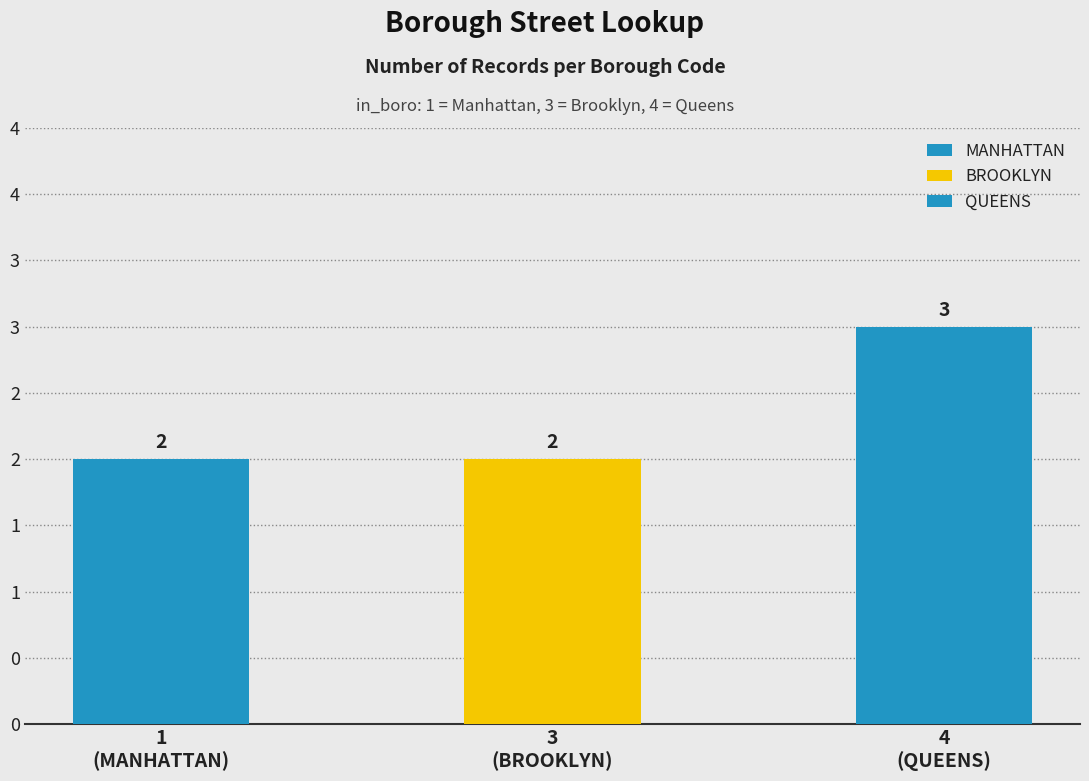

Which has a higher value, 1
(MANHATTAN) or 3
(BROOKLYN)?

1
(MANHATTAN)